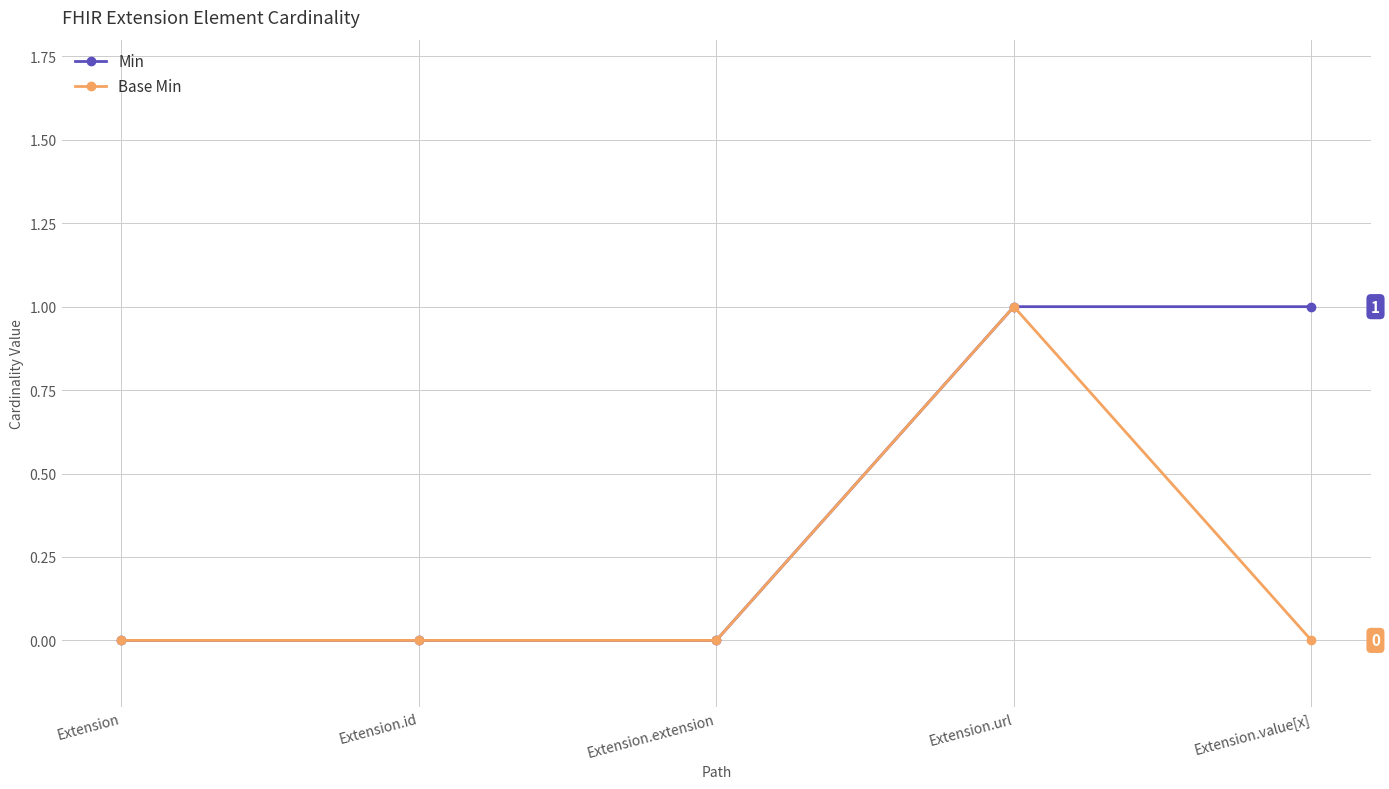

Count the number of categories in the chart.

5